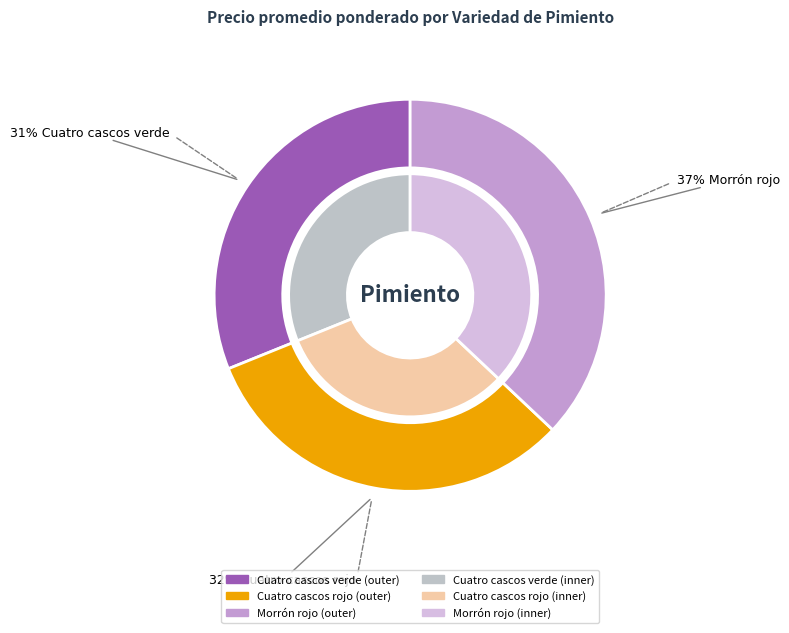

Is Cuatro cascos rojo the majority of the pie?

No